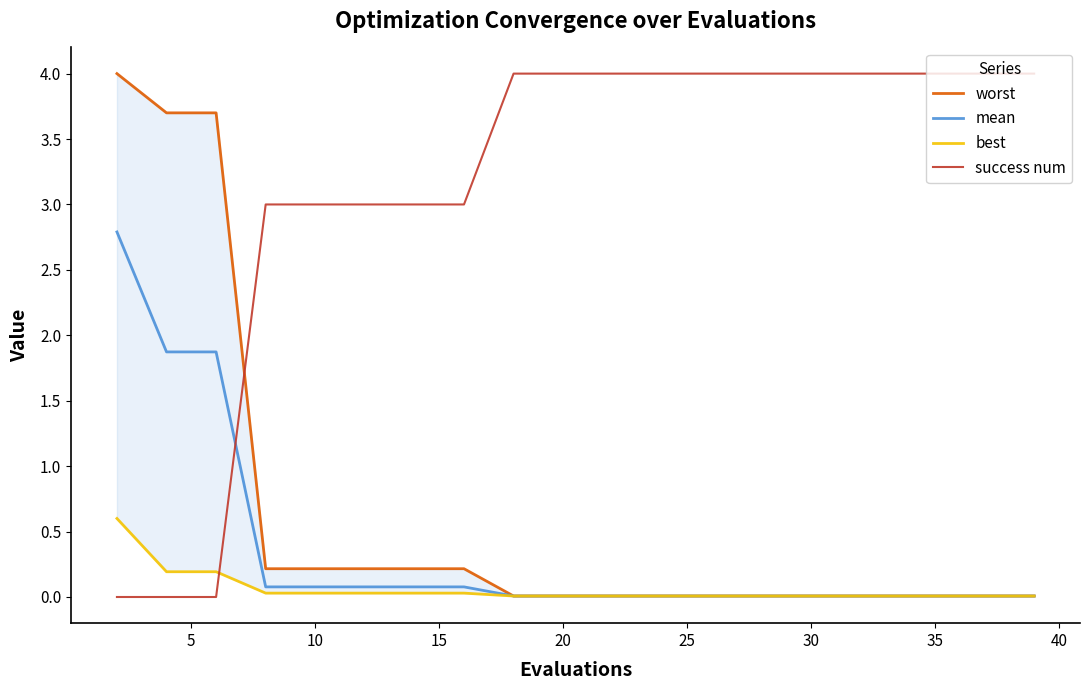

True or false: mean has a value of 0.0 at 20.

True